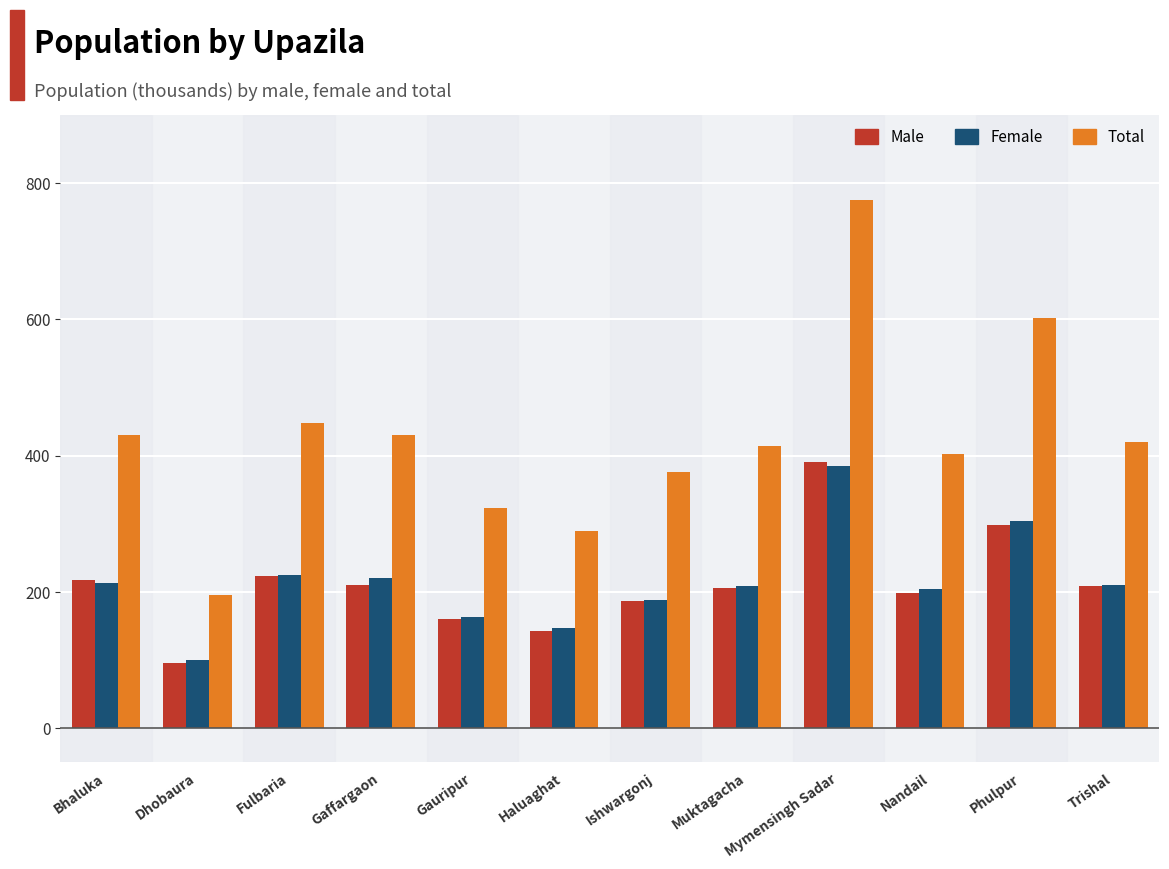

What is the maximum value shown in the chart?

776